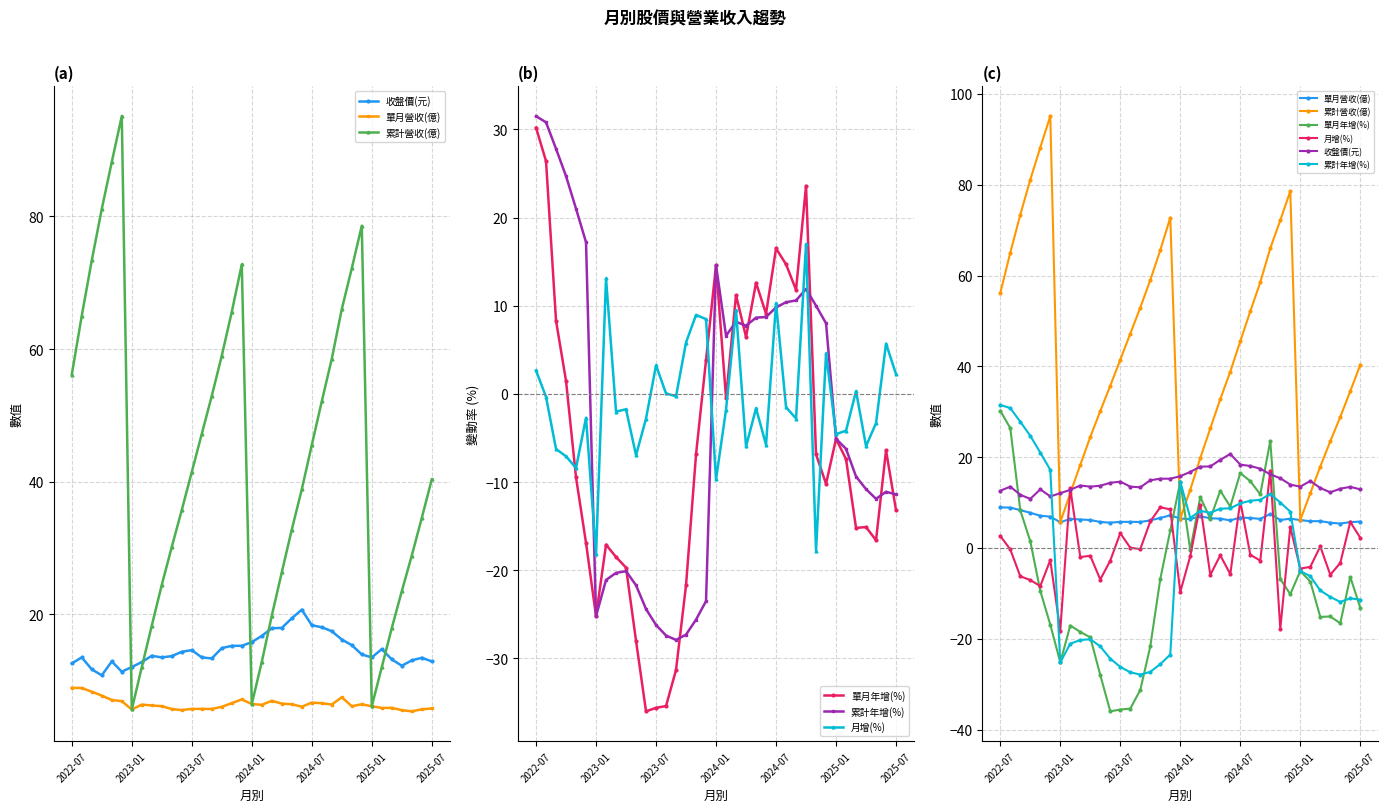

Which has a higher value, 20 or 24?

24